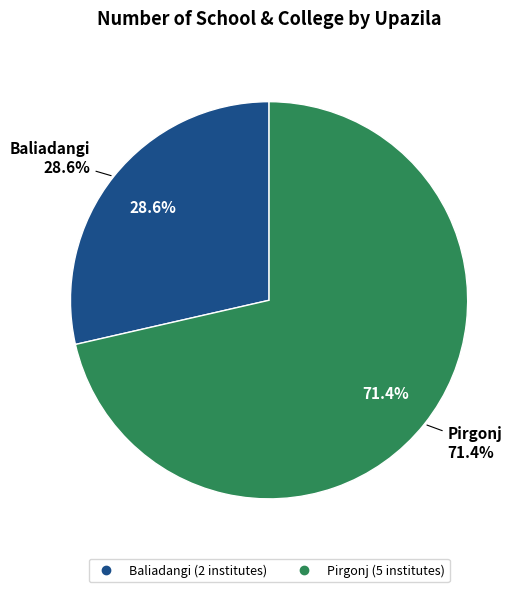

Combined, what portion of the pie is Baliadangi and Pirgonj?

100.0%